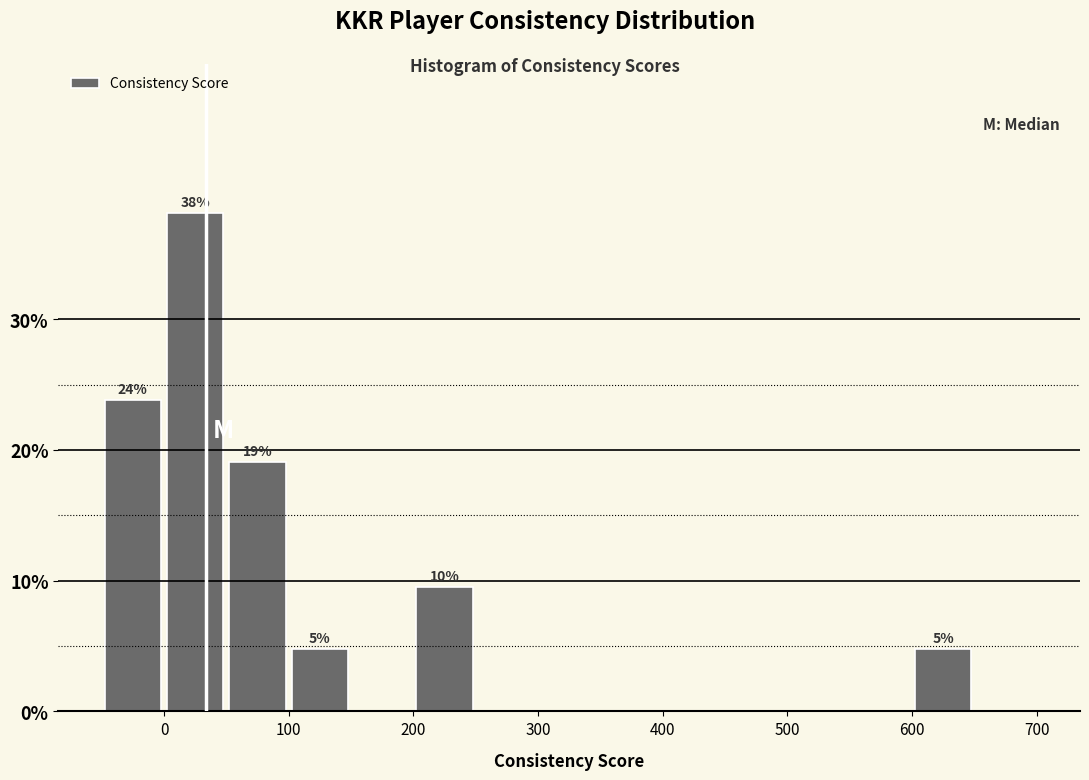

Which range on the x-axis has the tallest bar?

0 to 50